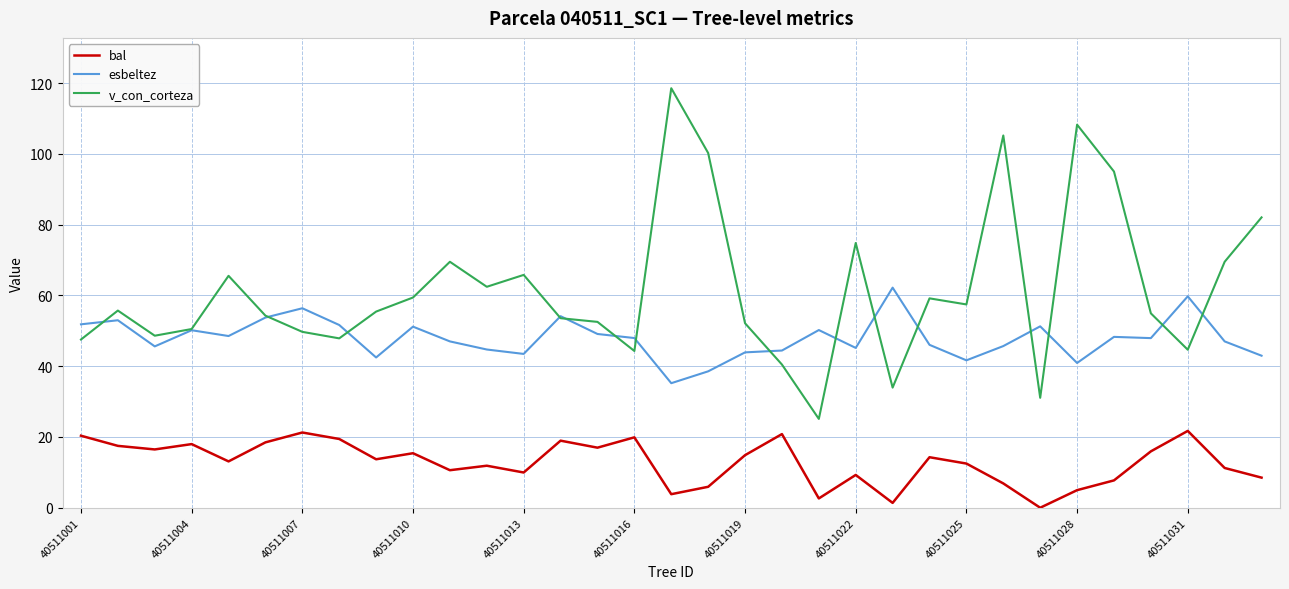

At how many categories does at least one series exceed 25?

33